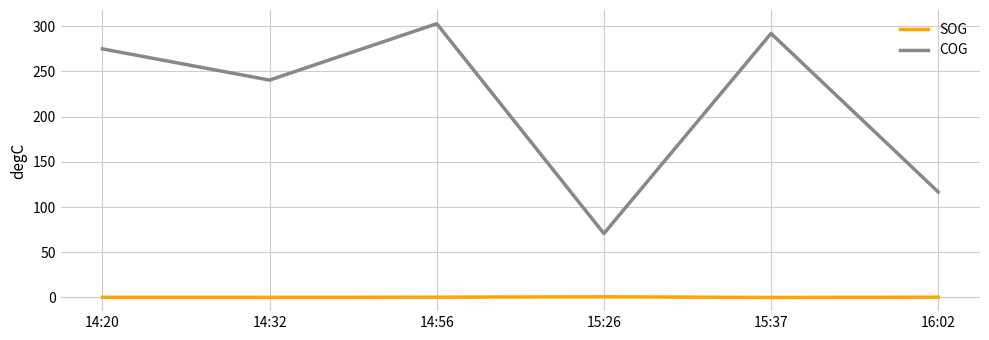

At which category is the sum across all series the highest?

14:56